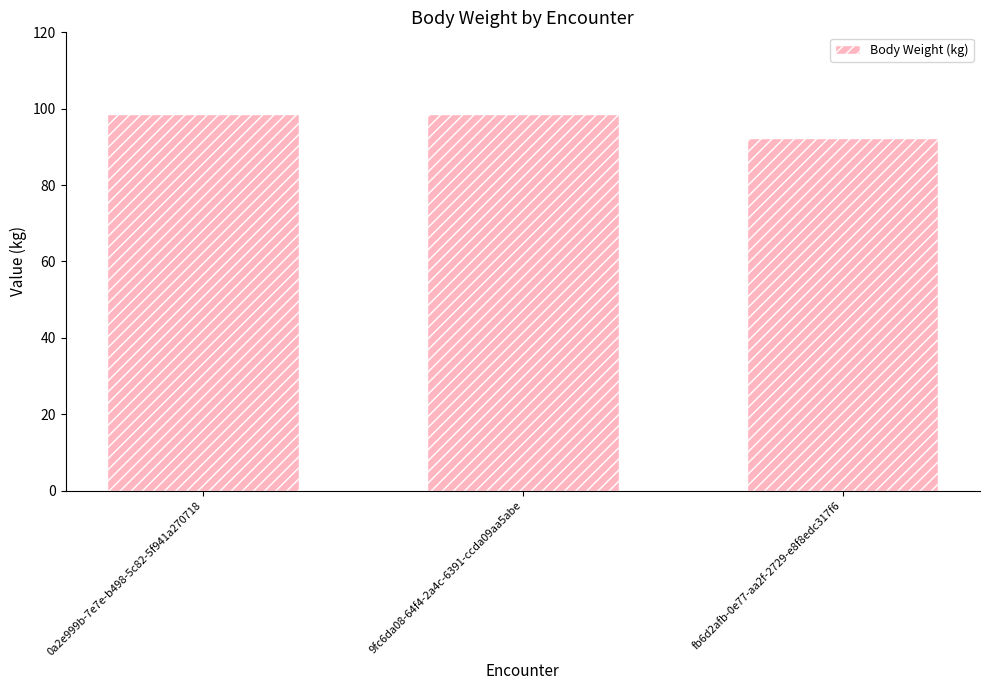

Which category has the lowest value across all series?

fb6d2afb-0e77-aa2f-2729-e8f8edc317f6